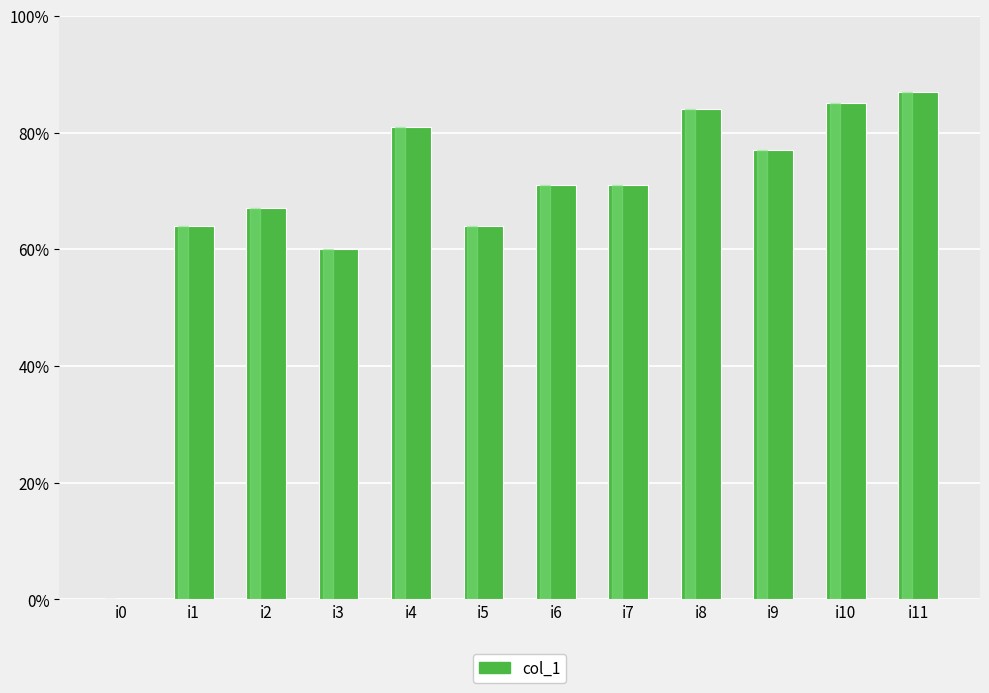

What is the sum of the values at i7 and i6?

142